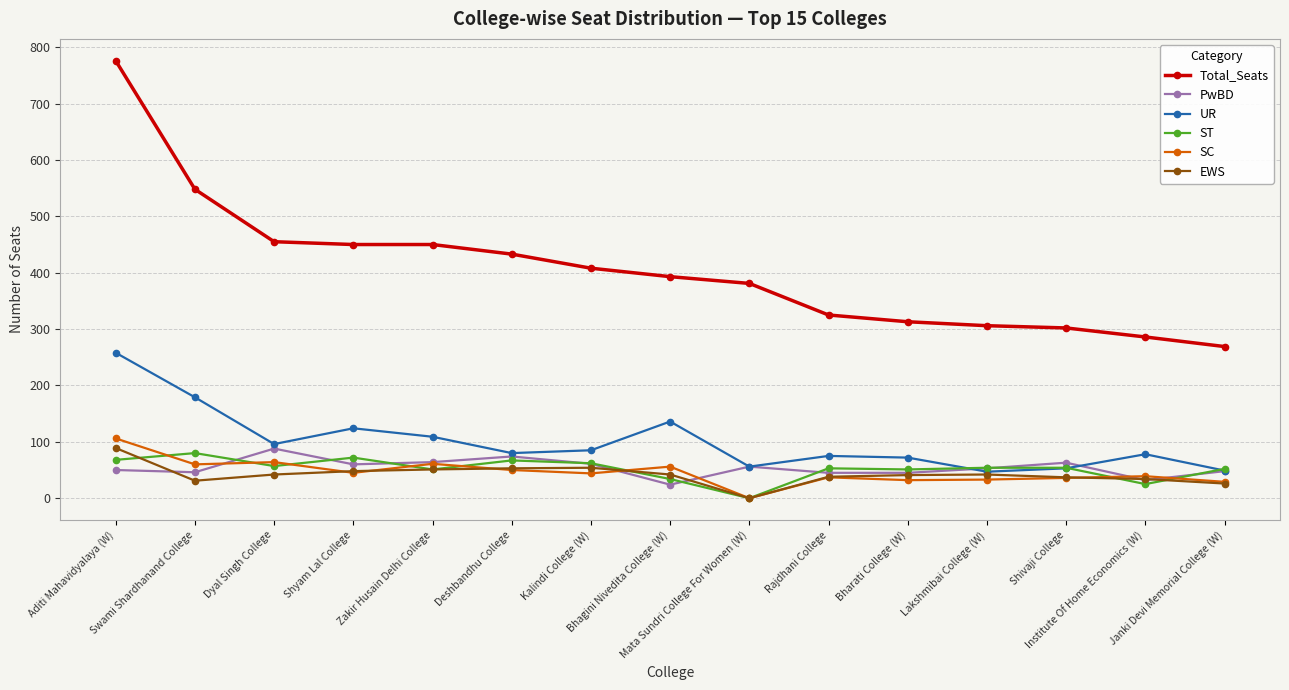

What is the sum of the ST values at Zakir Husain Delhi College and Rajdhani College?

104